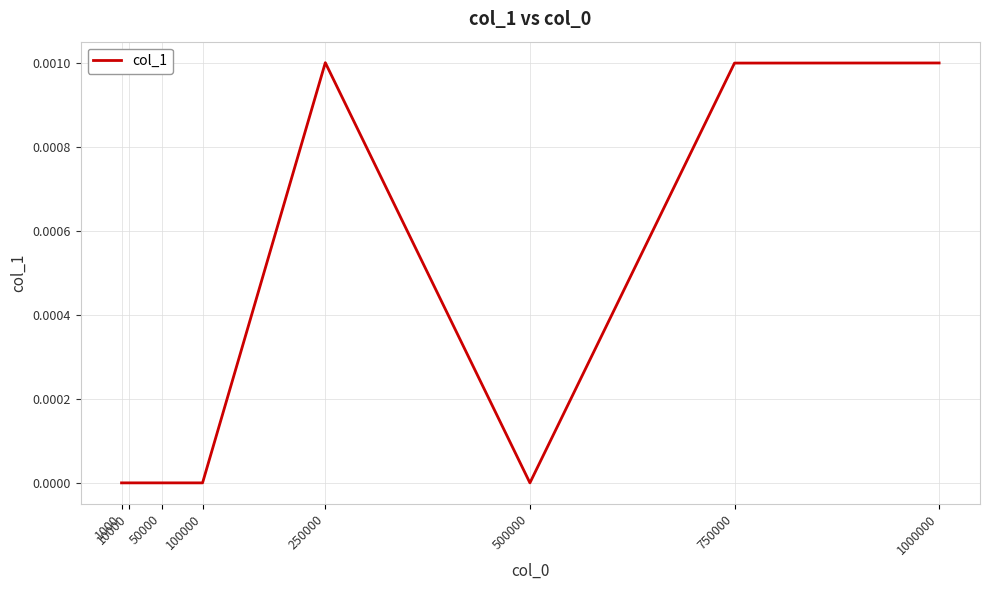

How many categories are shown in the chart?

8